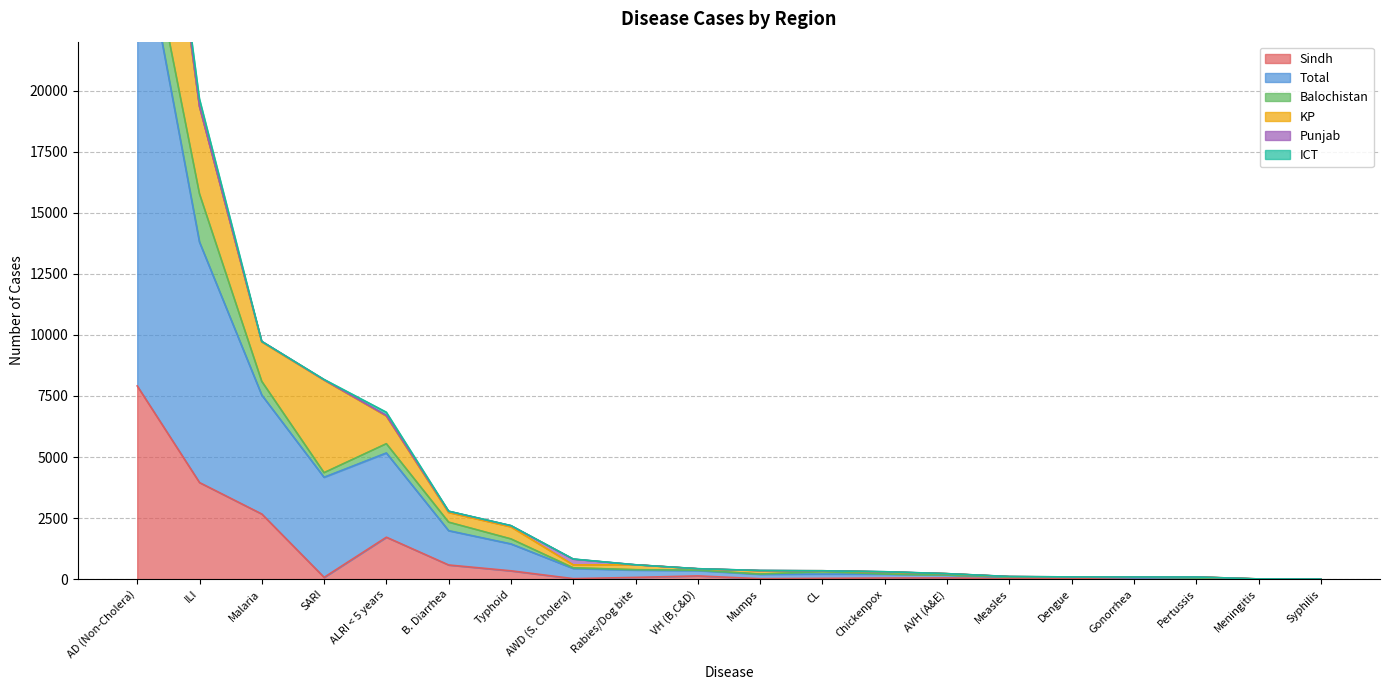

What is the sum of the KP values at SARI and Measles?

3797